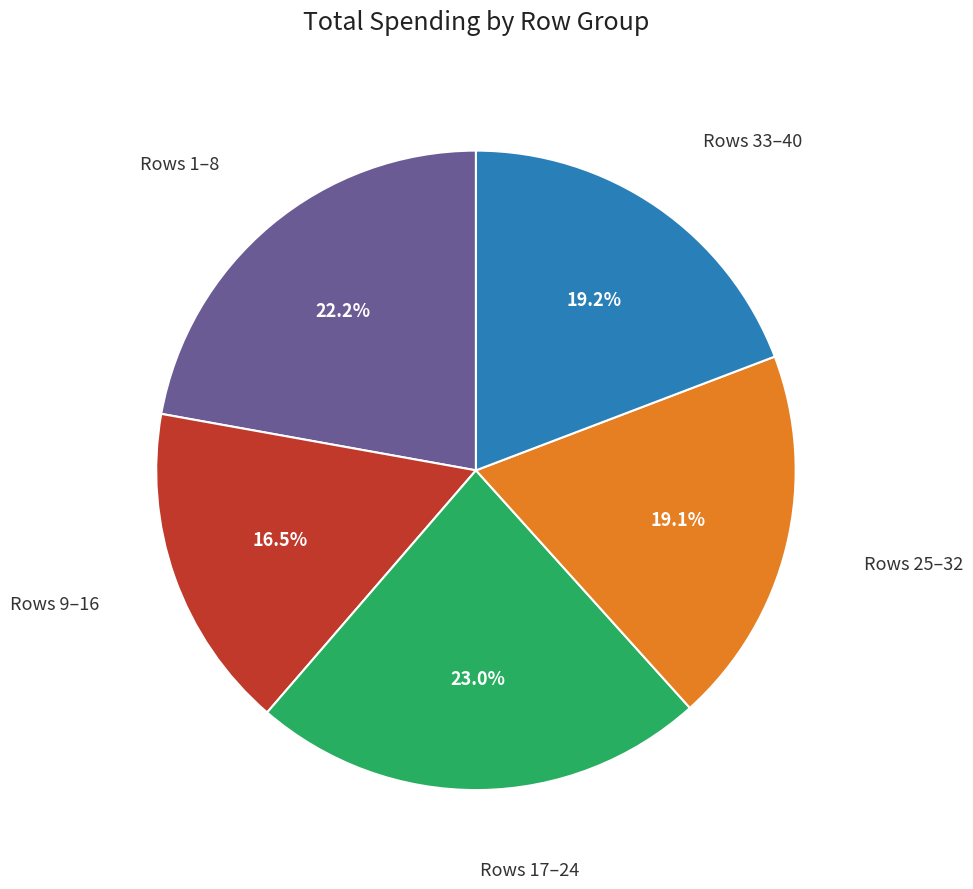

Is there a majority slice in this chart?

No